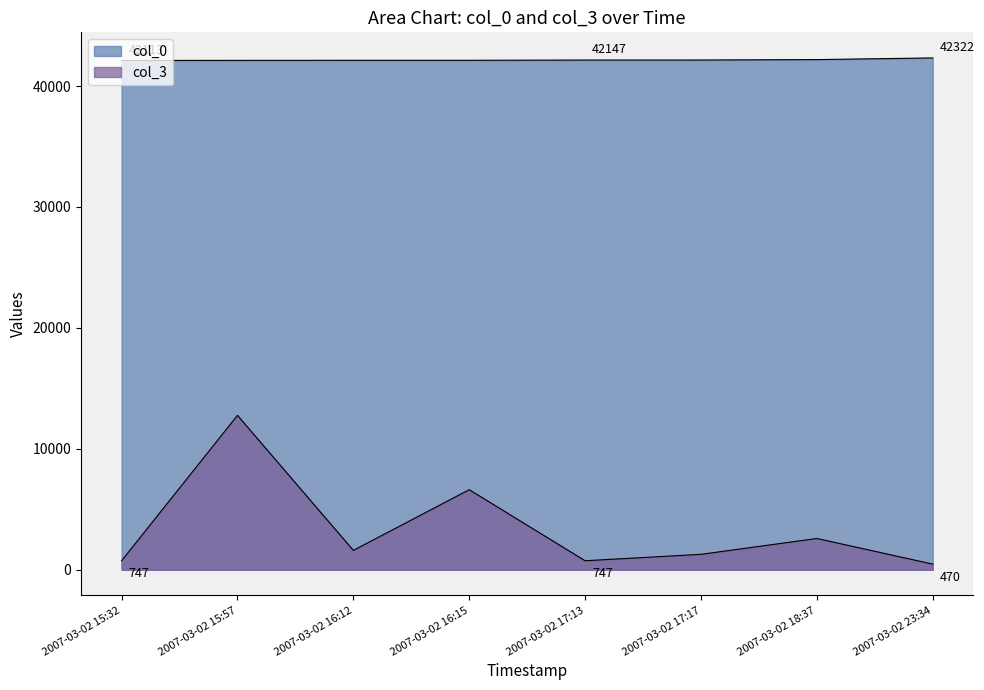

In col_3, how many points are lower than both neighbors (excluding endpoints)?

2